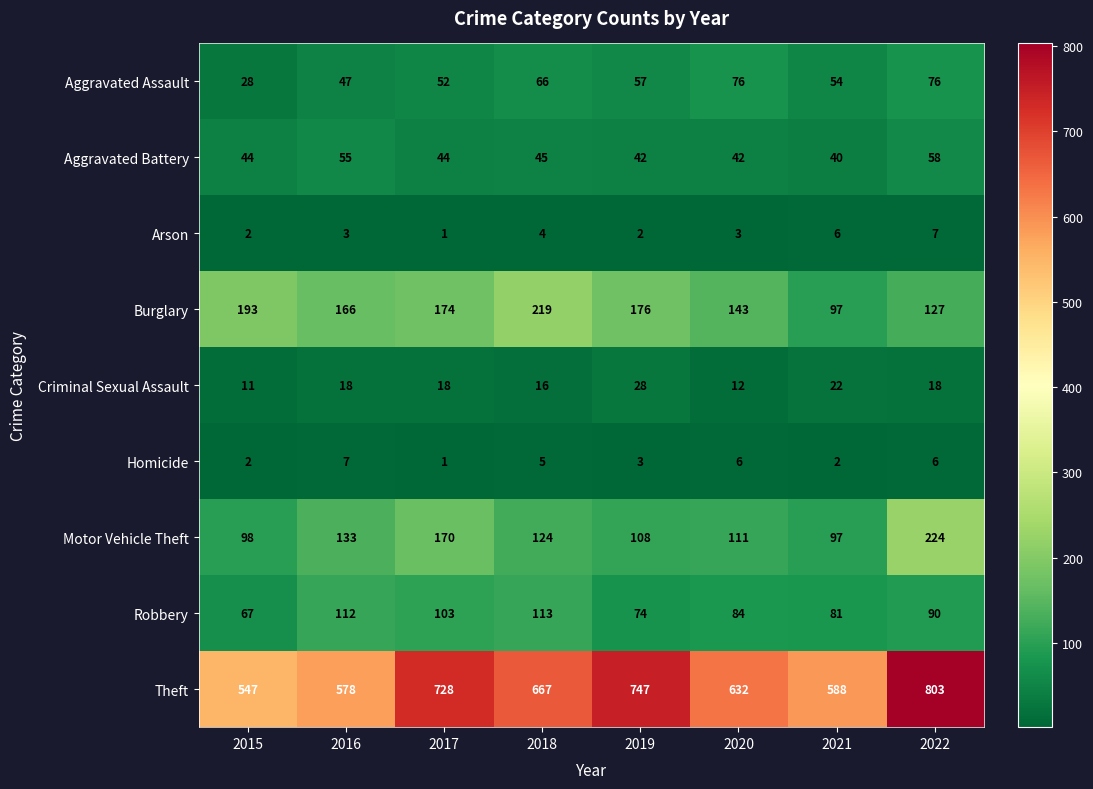

Which series changed the most between 2017 and 2019?

Motor Vehicle Theft